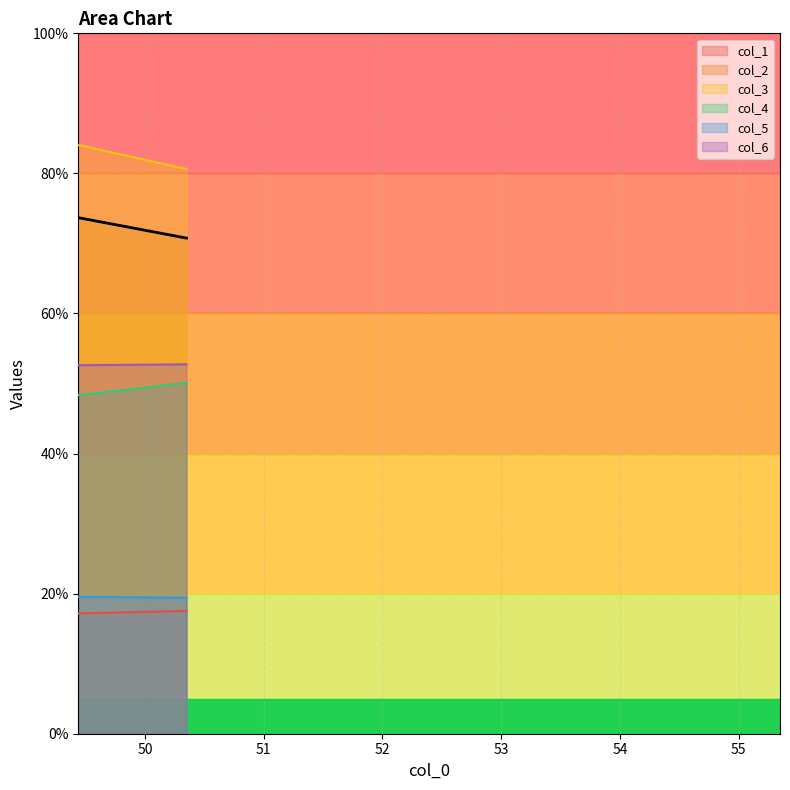

Rank the series by their maximum value, from highest to lowest.

col_3, col_2, col_6, col_4, col_5, col_1